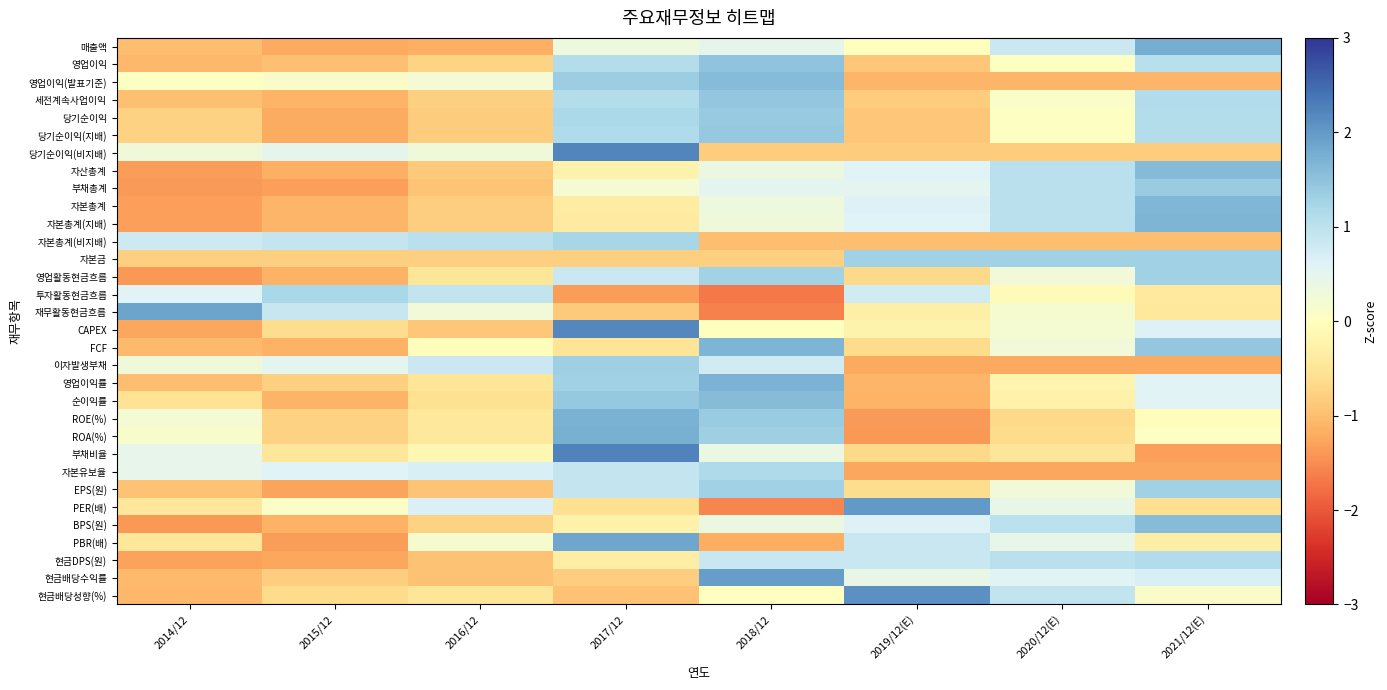

What is the difference between the highest and lowest values at 2021/12(E)?

3.1